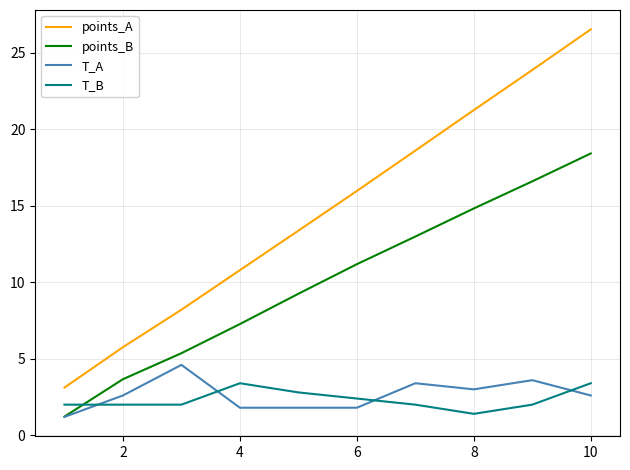

List the series in order of their peak value, highest first.

points_A, points_B, T_A, T_B